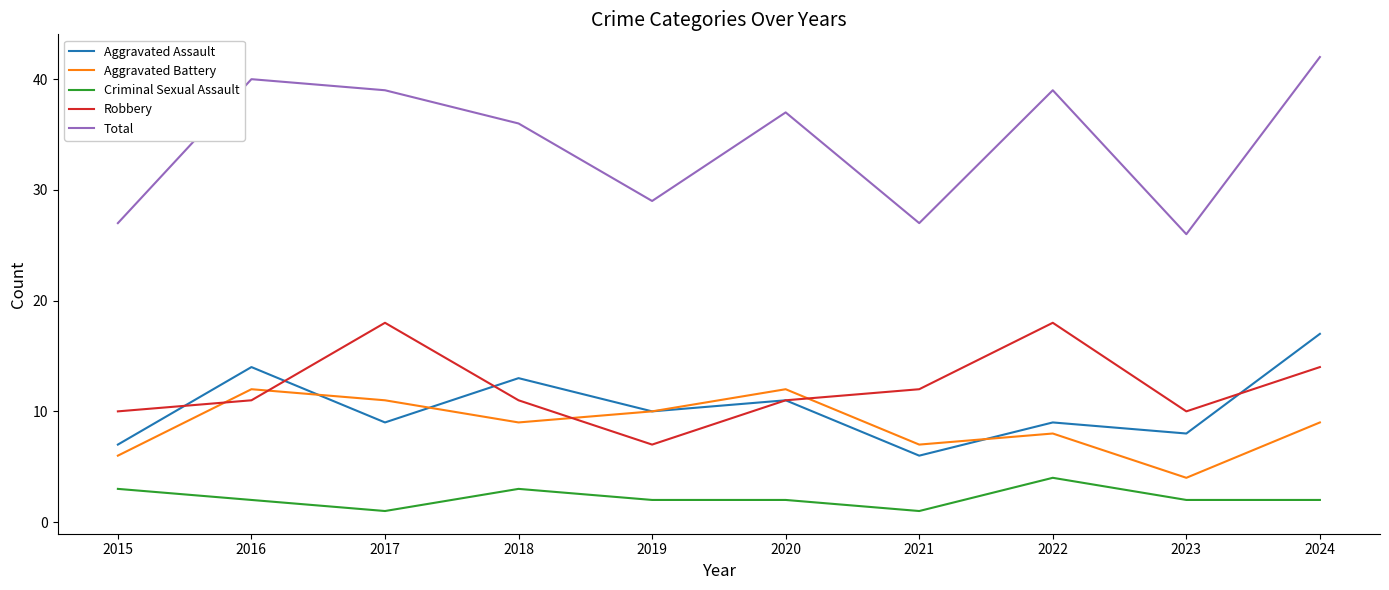

Reading left to right, transcribe all the data shown in this chart.

Aggravated Assault: 2015=7	2016=14	2017=9	2018=13	2019=10	2020=11	2021=6	2022=9	2023=8	2024=17
Aggravated Battery: 2015=6	2016=12	2017=11	2018=9	2019=10	2020=12	2021=7	2022=8	2023=4	2024=9
Criminal Sexual Assault: 2015=3	2016=2	2017=1	2018=3	2019=2	2020=2	2021=1	2022=4	2023=2	2024=2
Robbery: 2015=10	2016=11	2017=18	2018=11	2019=7	2020=11	2021=12	2022=18	2023=10	2024=14
Total: 2015=27	2016=40	2017=39	2018=36	2019=29	2020=37	2021=27	2022=39	2023=26	2024=42